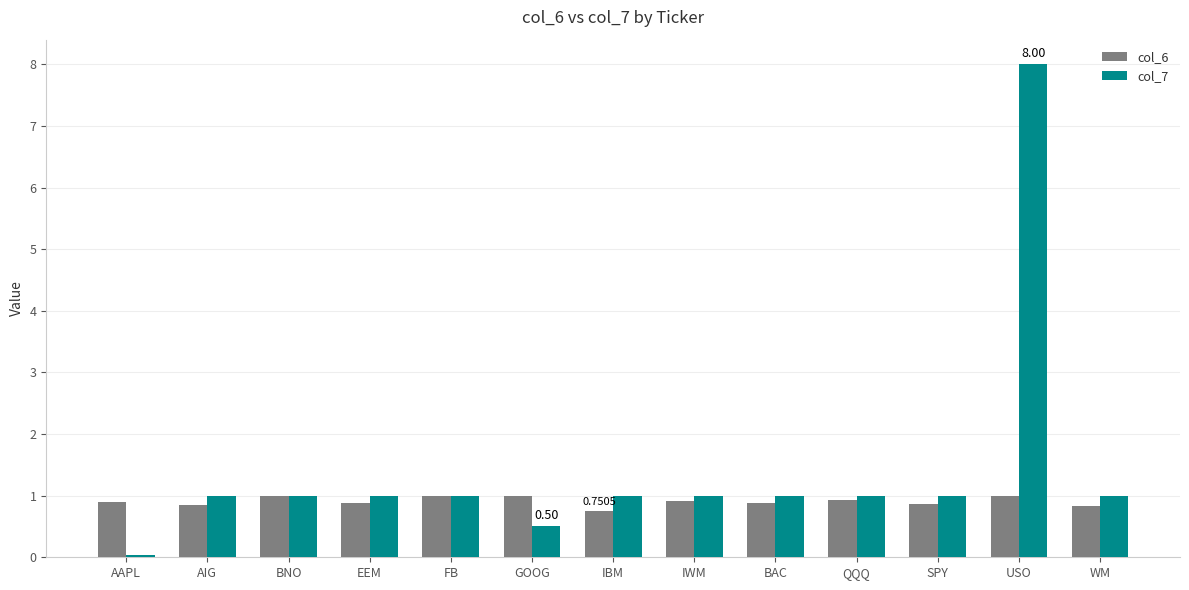

What is the difference between the second highest and minimum values in the col_7 series?

1.0